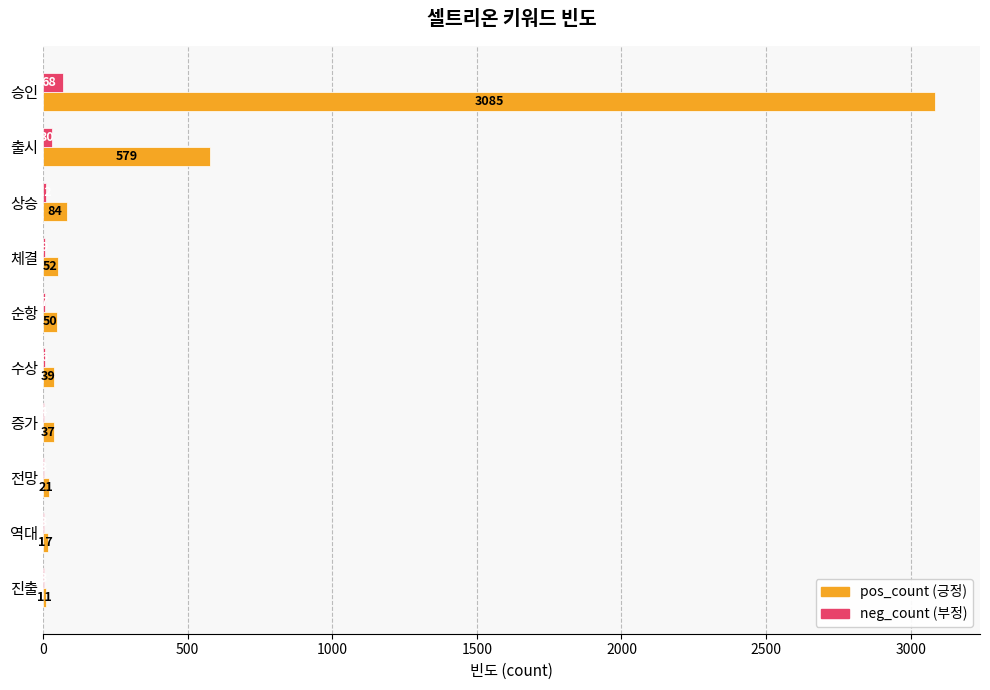

What is the total value across all series at 체결?

61